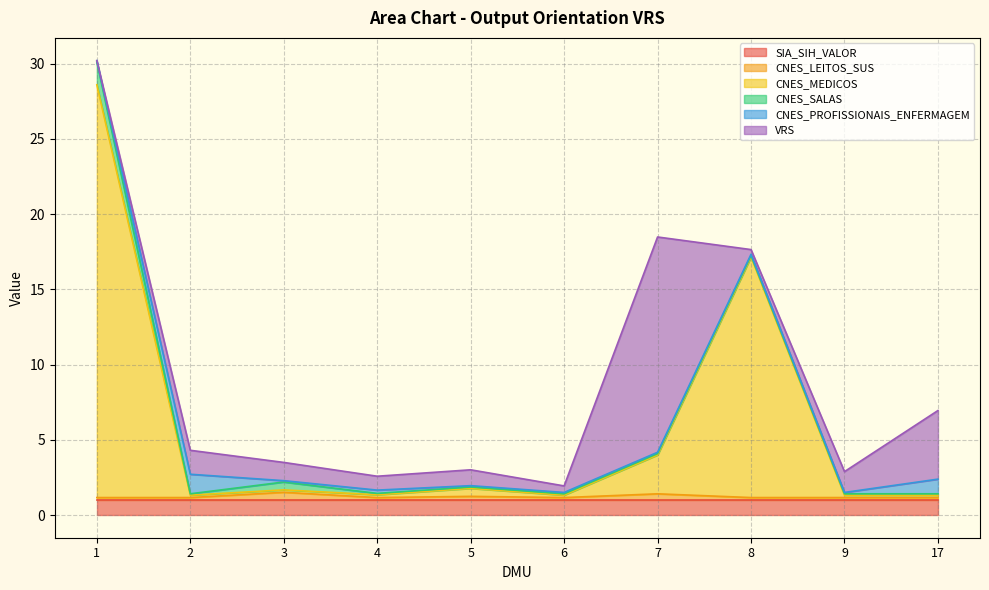

What is the value of the VRS point at the 3rd from the left?

1.2